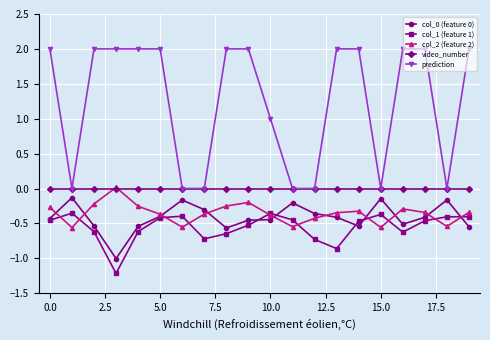

What is the value of the col_1 (feature 1) point at the 13th from the left?

-0.7